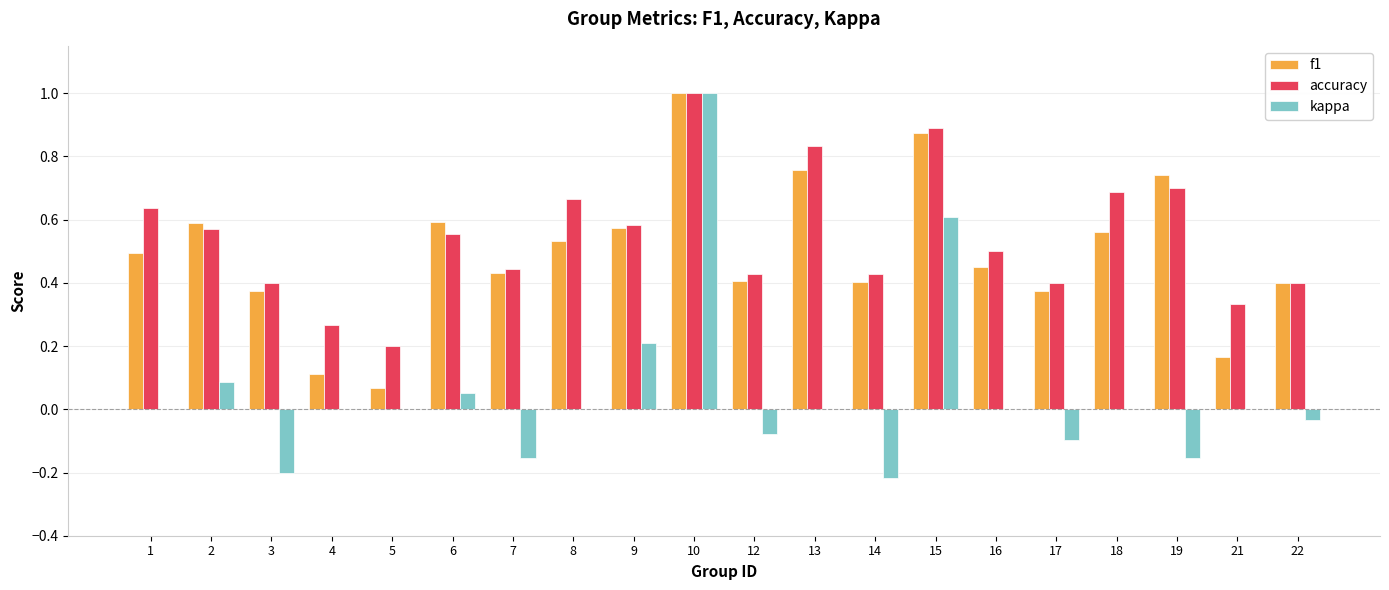

What is the maximum value for kappa?

1.0